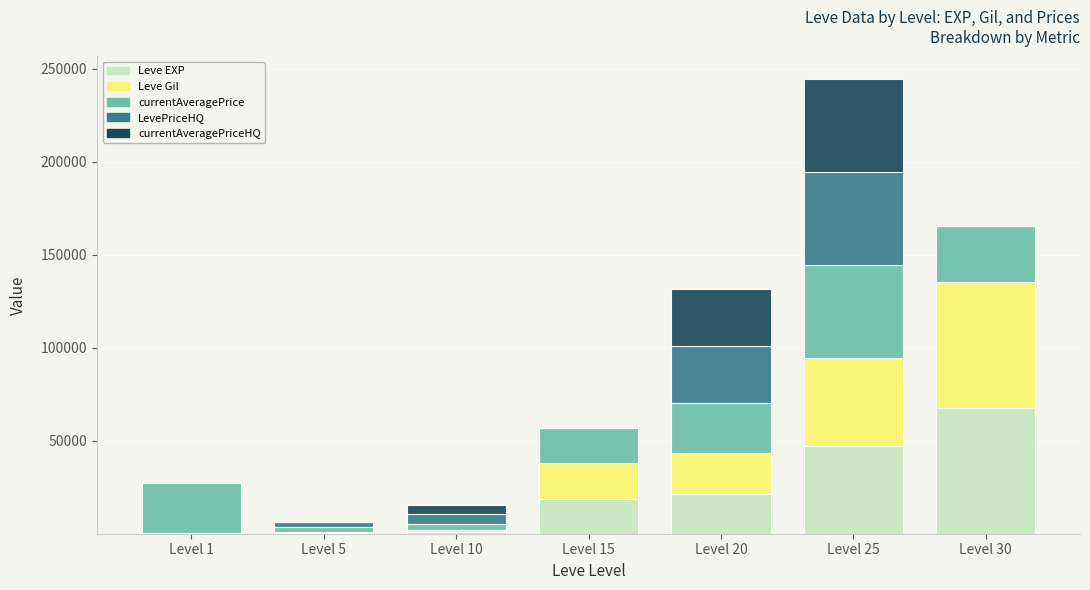

How many data points does each series have?

7